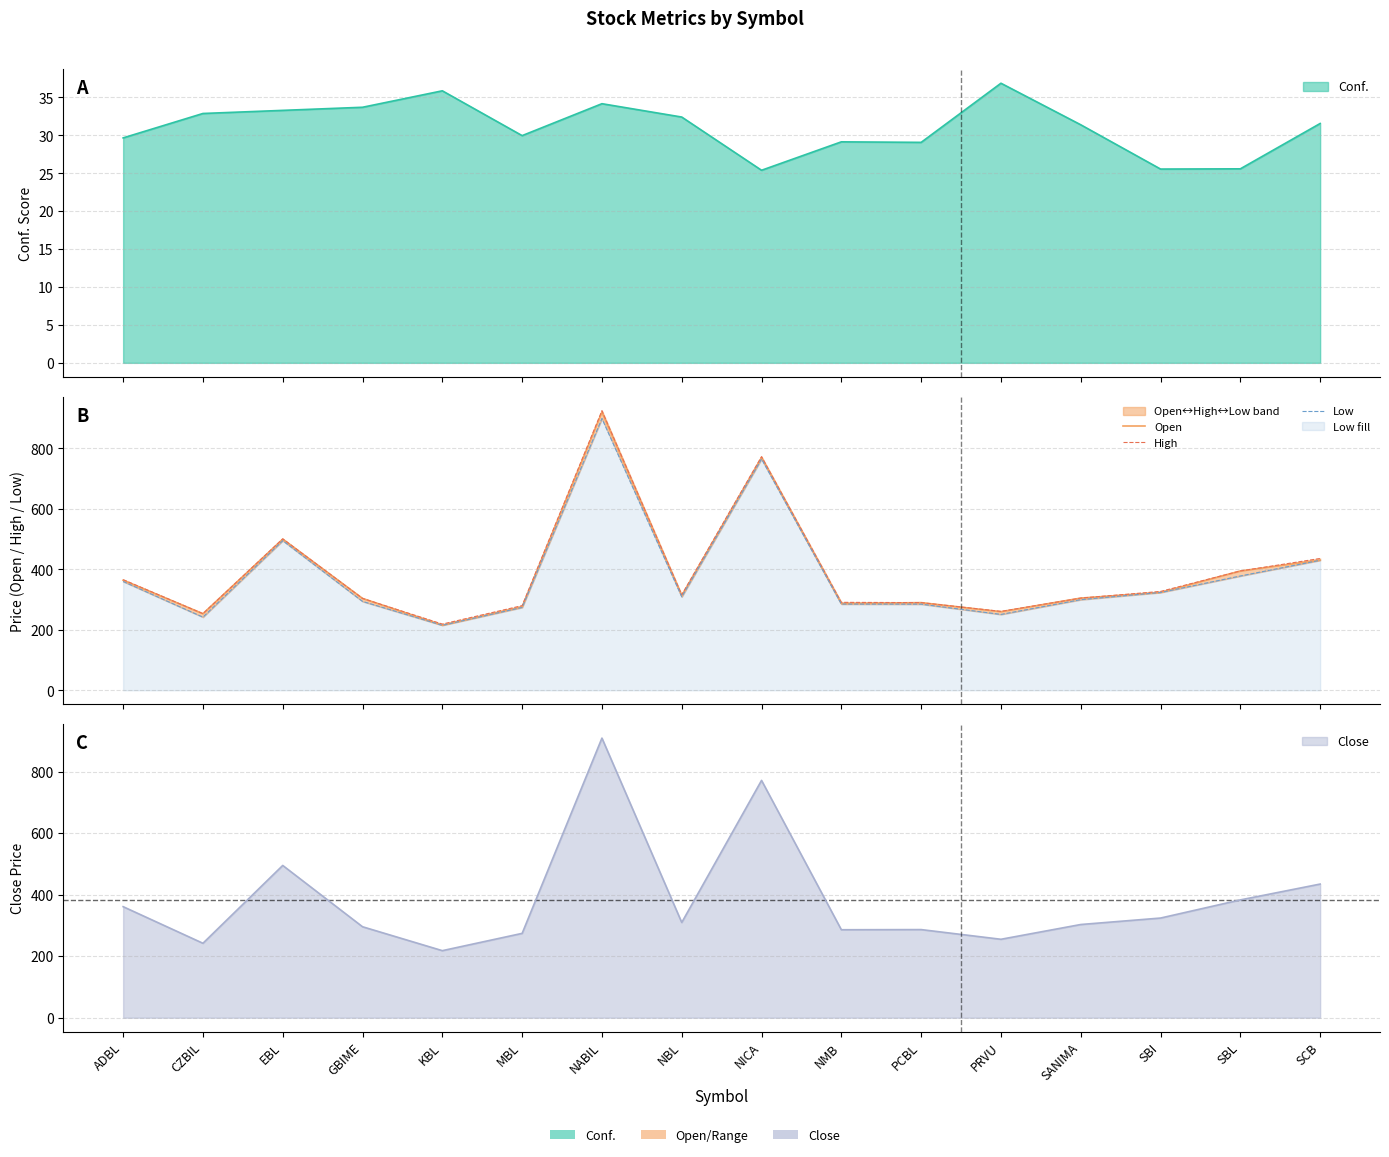

Which series has the largest total across all categories?

High